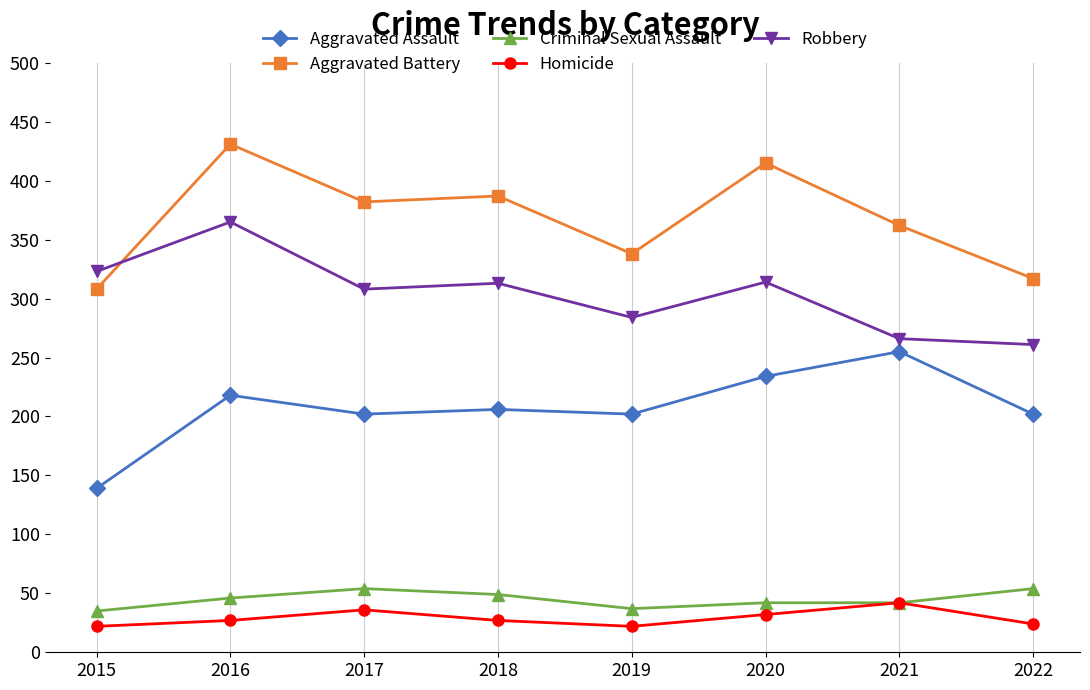

How many data points does each series have?

8